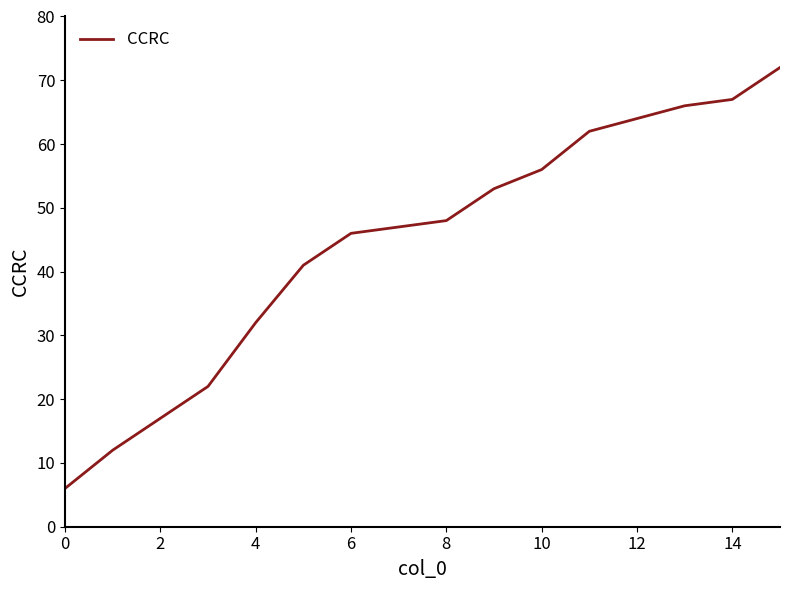

What is the greatest value displayed?

72